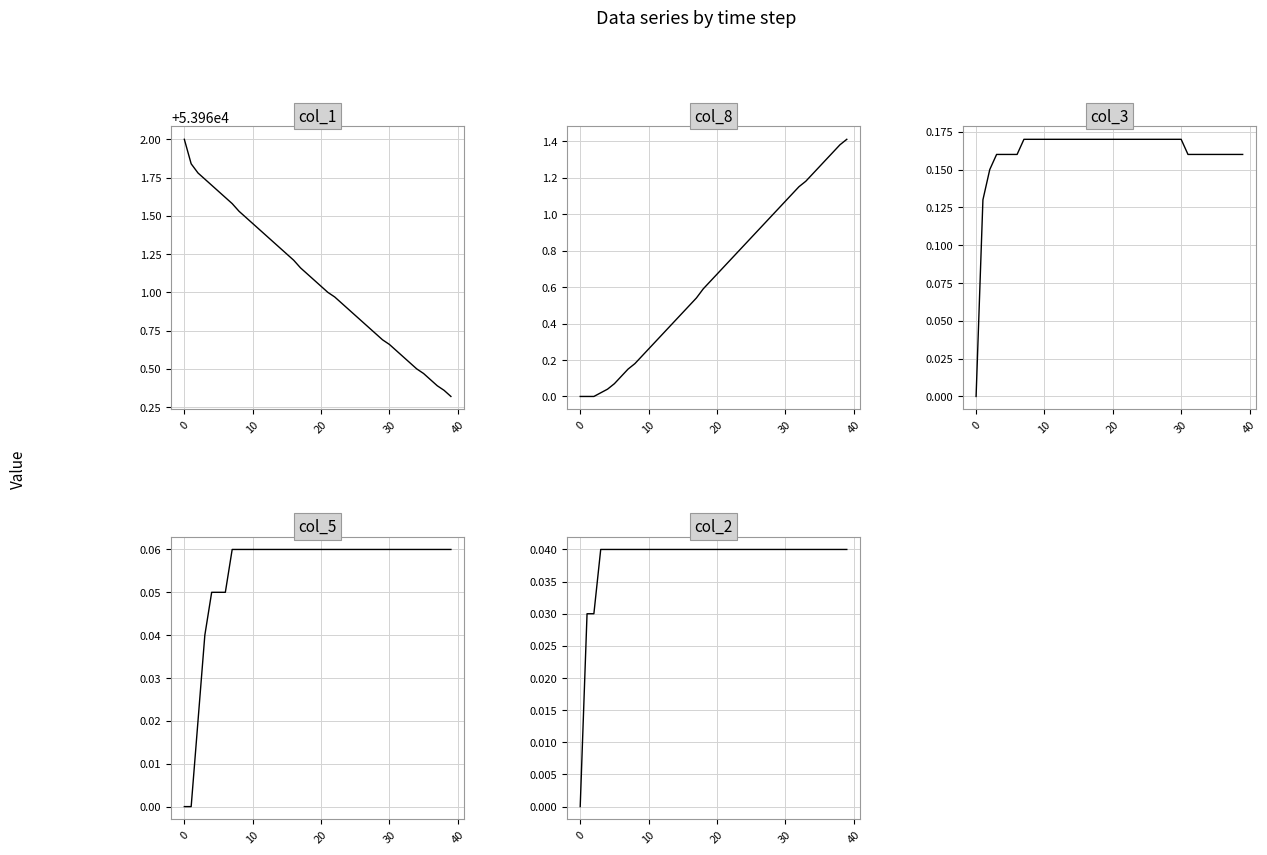

Is the value of col_2 at 28 greater than the value of col_3 at 36?

No